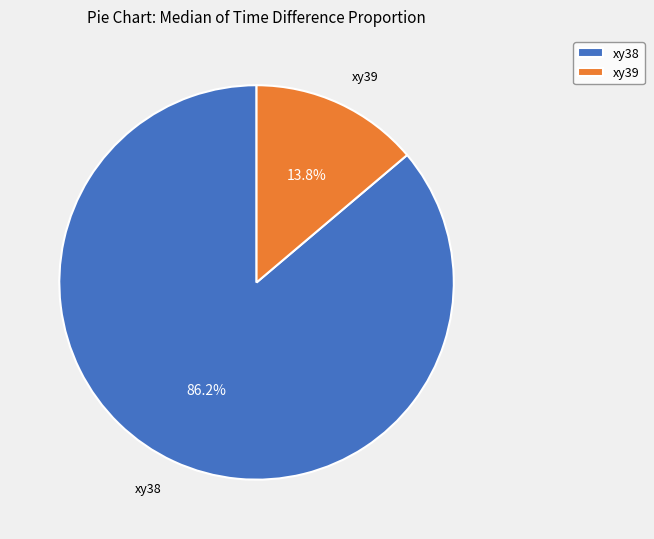

Between xy39 and xy38, which is larger?

xy38